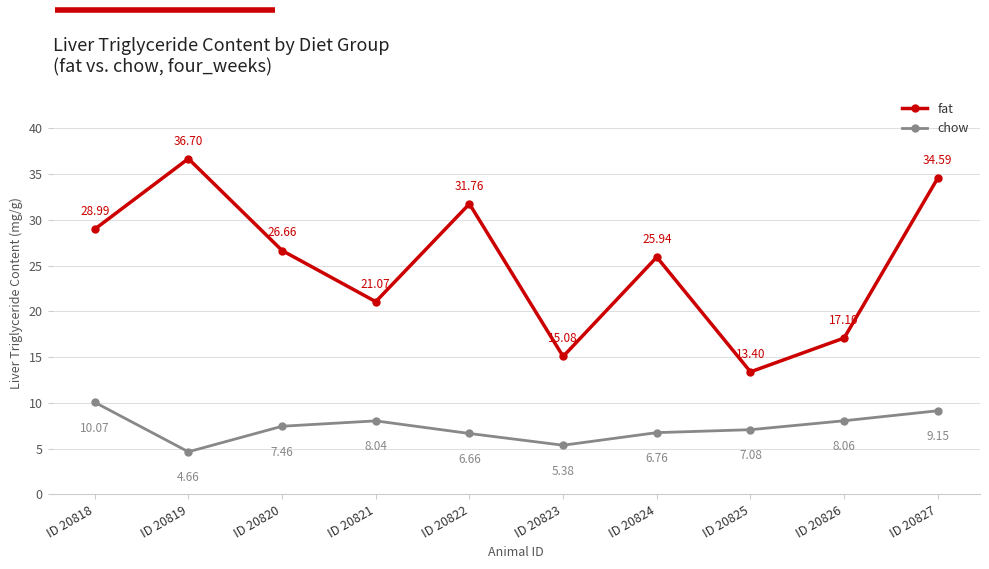

At which label is fat closest to 25?

ID 20824